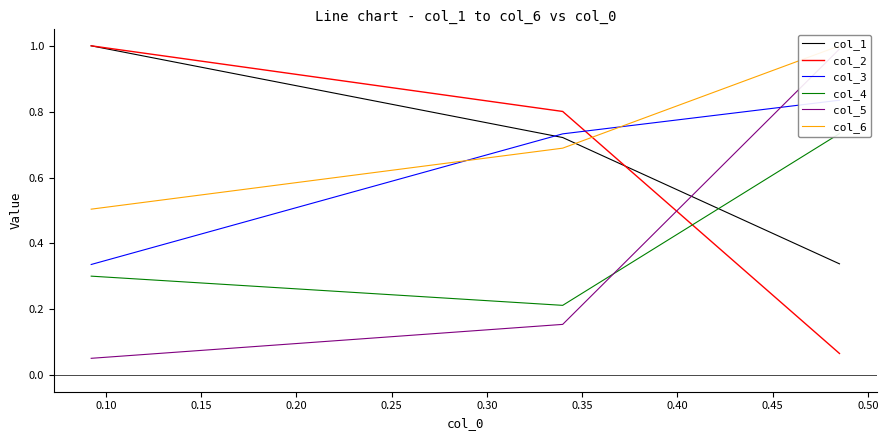

Count the number of categories in the chart.

3